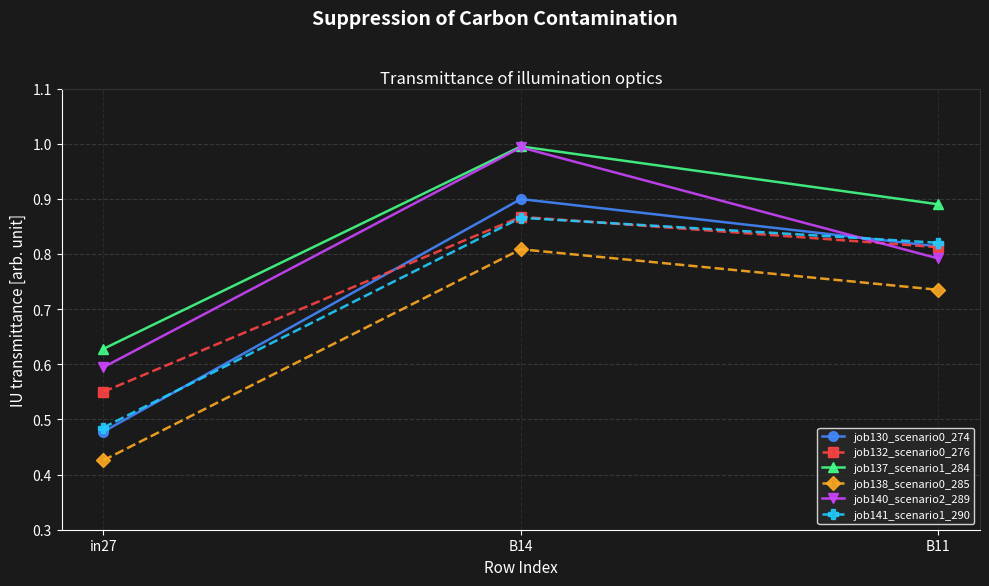

Which category has the lowest value in the job132_scenario0_276 series?

in27